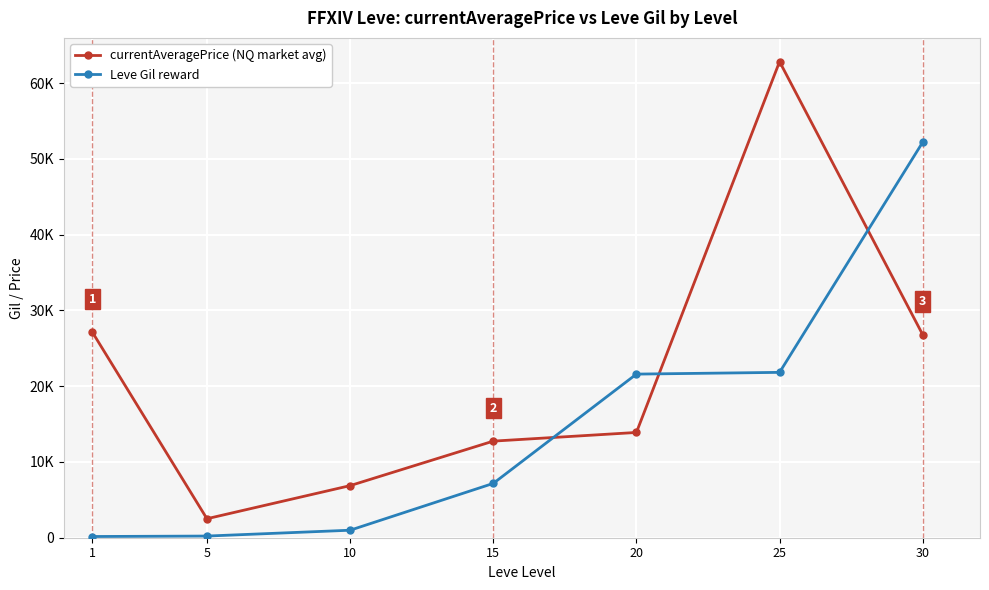

Is this an area chart (filled region under the line)?

No